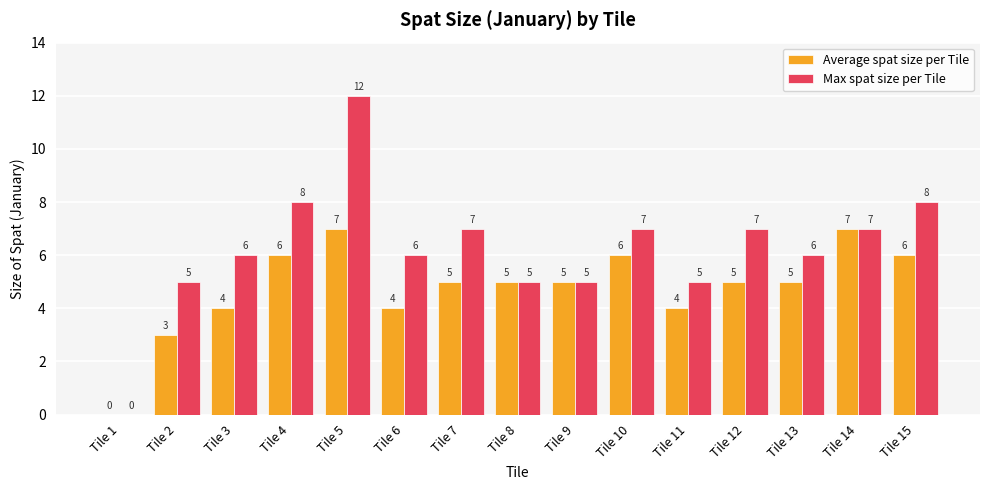

How many groups of bars are there?

15